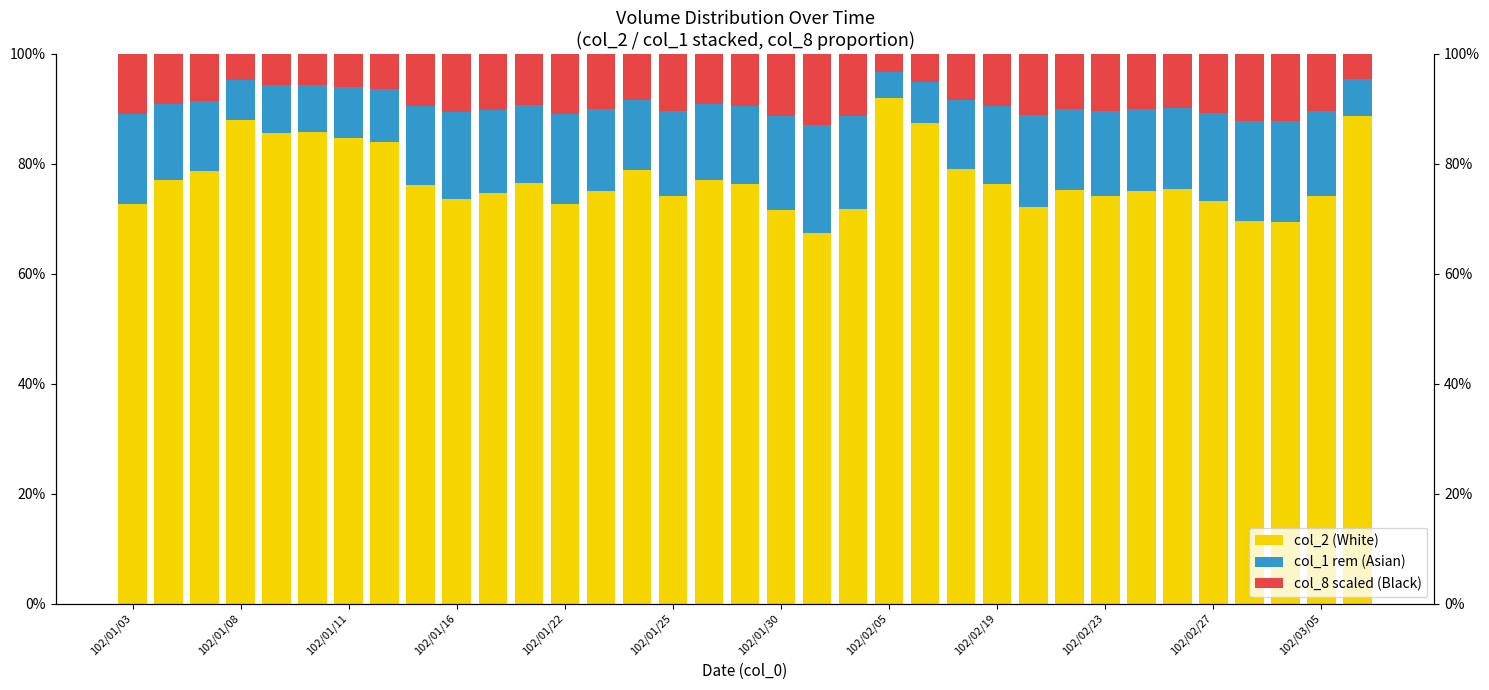

What is the value of the col_1 rem (Asian) bar at the 16th from the left?

15.5